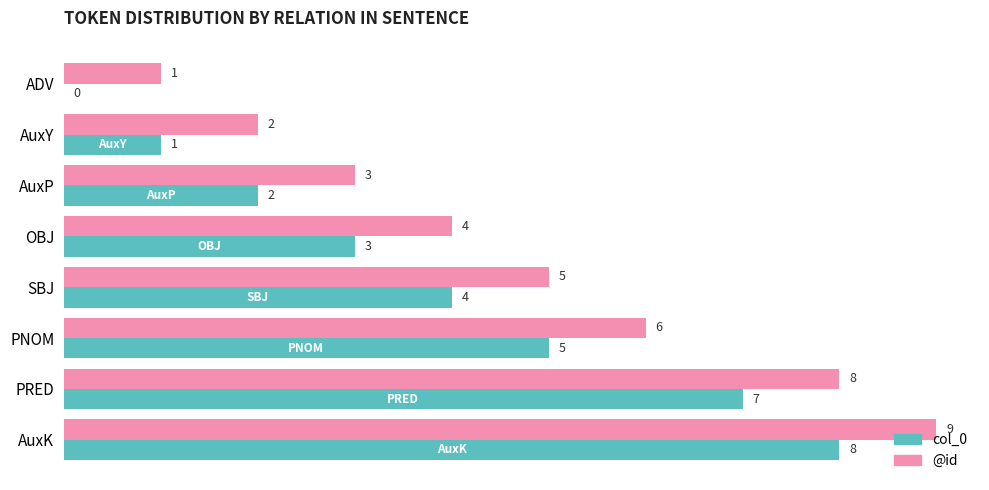

Which category has the highest value in the col_0 series?

AuxK